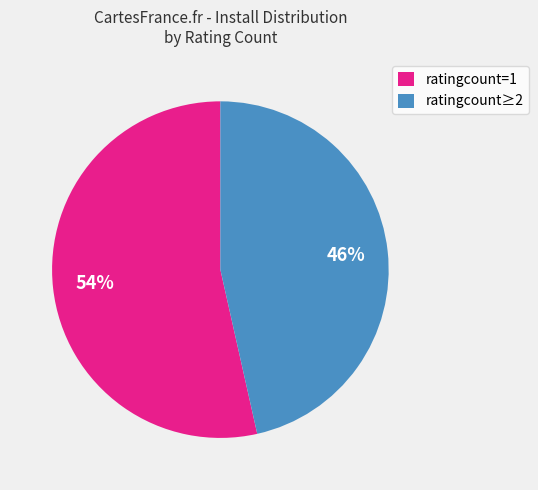

Which category has the smallest portion of the pie?

ratingcount≥2